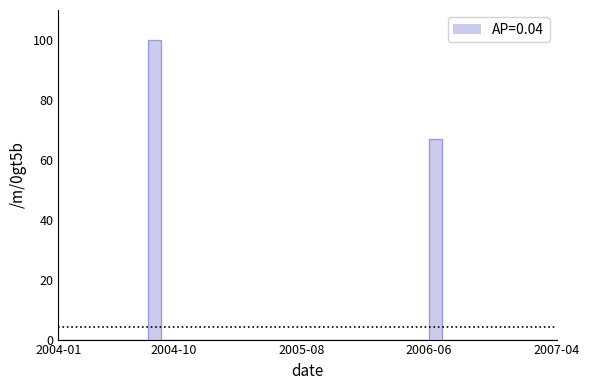

List the labels in order of value, smallest first.

2004-01, 2004-02, 2004-03, 2004-04, 2004-05, 2004-06, 2004-07, 2004-09, 2004-10, 2004-11, 2004-12, 2005-01, 2005-02, 2005-03, 2005-04, 2005-05, 2005-06, 2005-07, 2005-08, 2005-09, 2005-10, 2005-11, 2005-12, 2006-01, 2006-02, 2006-03, 2006-04, 2006-05, 2006-07, 2006-08, 2006-09, 2006-10, 2006-11, 2006-12, 2007-01, 2007-02, 2007-03, 2007-04, 2006-06, 2004-08